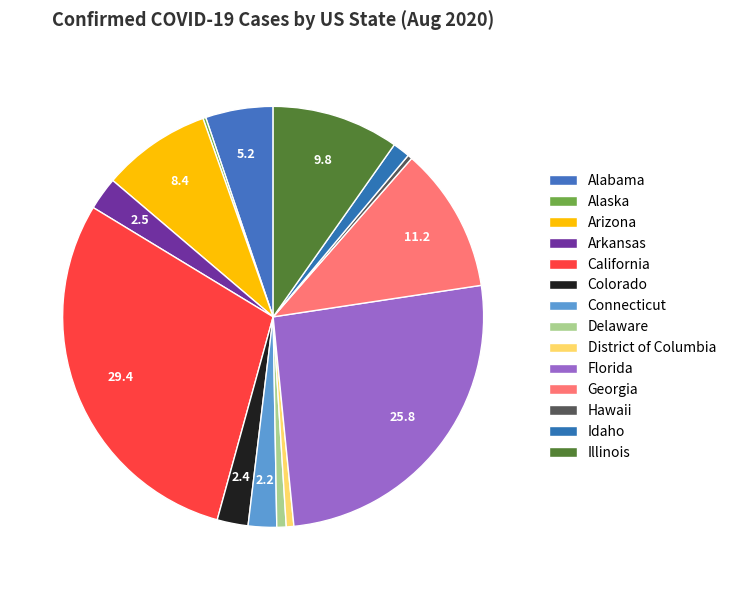

Is it true that Alabama is 5% of the pie?

True